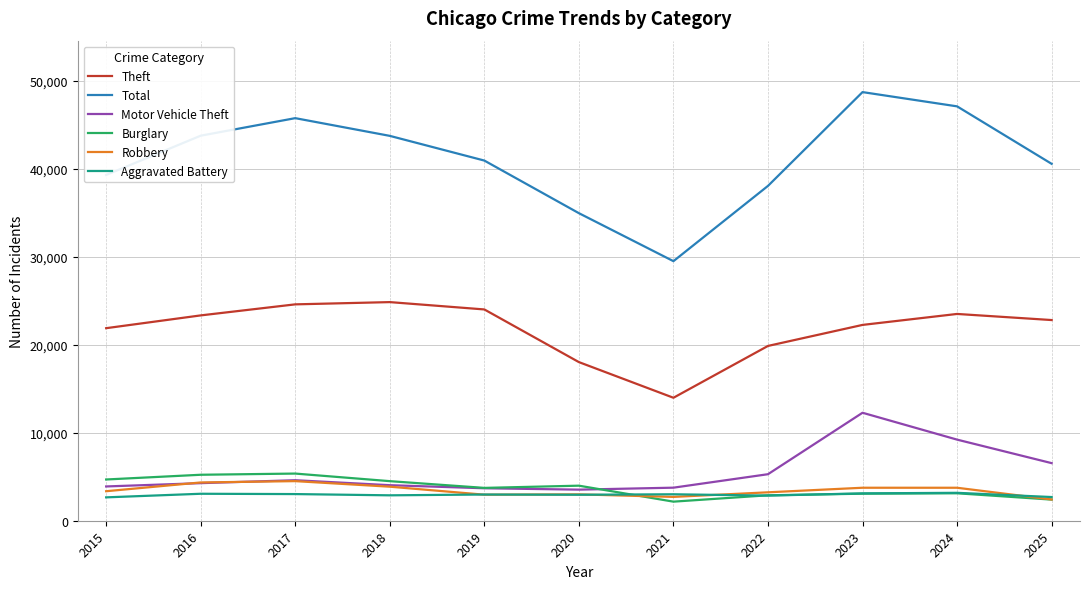

The Burglary series shows 3984 at 2020. True or false?

True